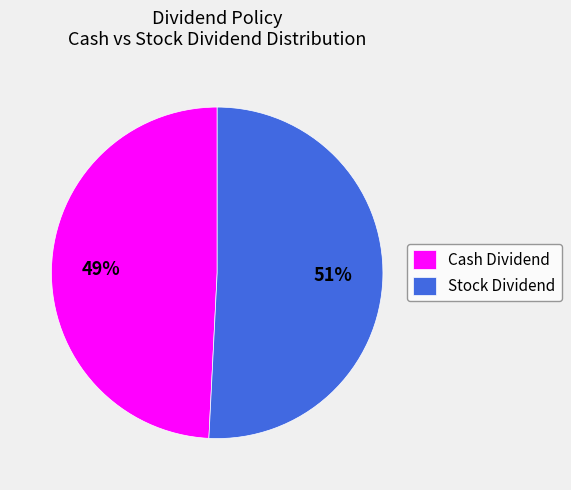

Combined, do Cash Dividend and Stock Dividend account for over 50%?

Yes